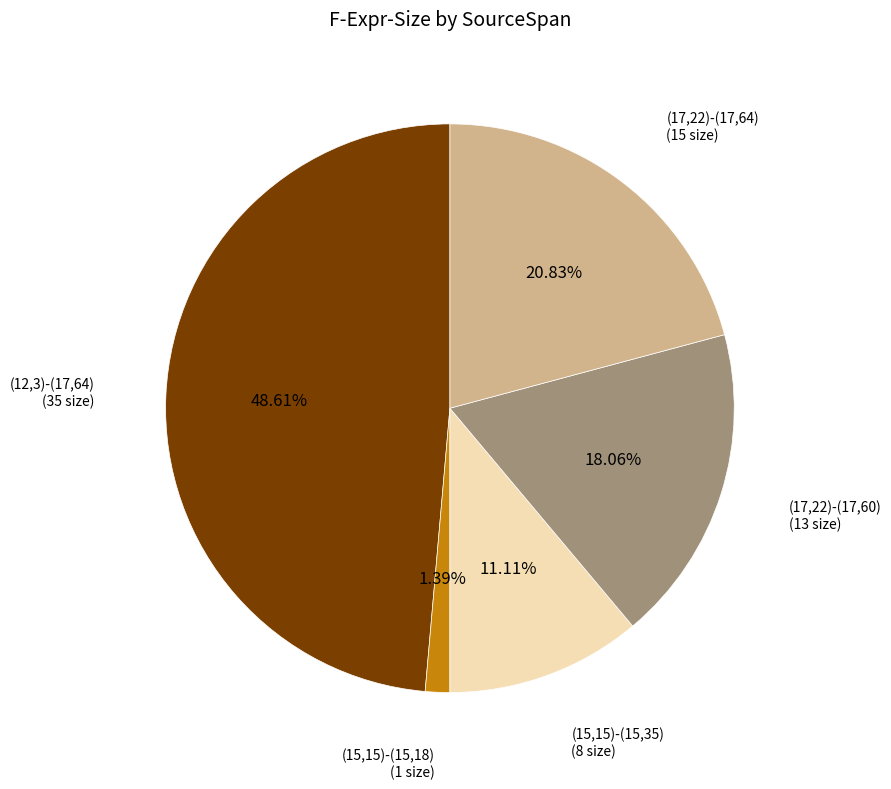

What portion of the pie excludes (12,3)-(17,64)?

51.4%